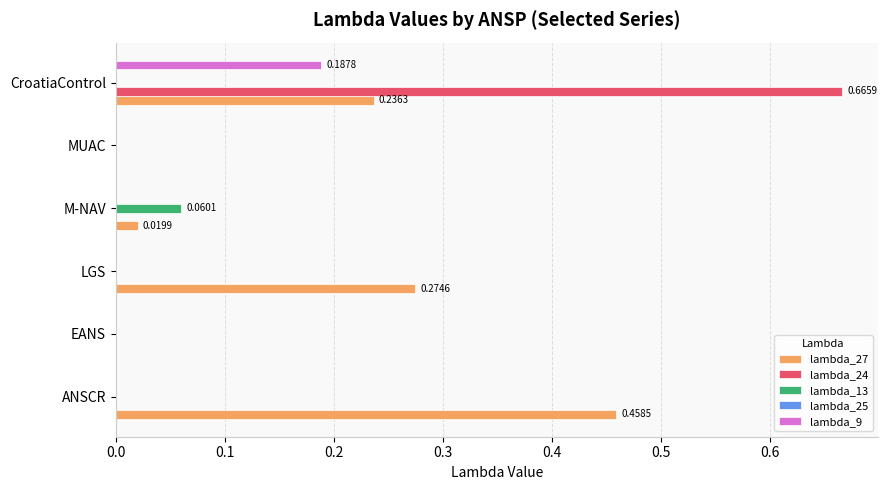

At which label does lambda_13 reach its peak?

M-NAV